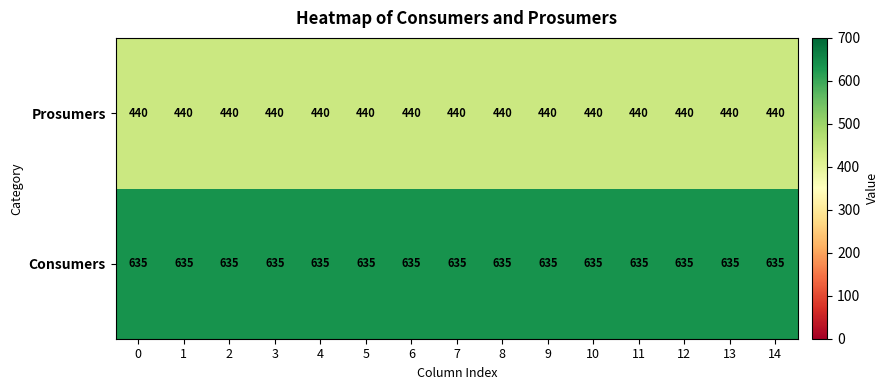

Is it true that Consumers equals 635 at 5?

True